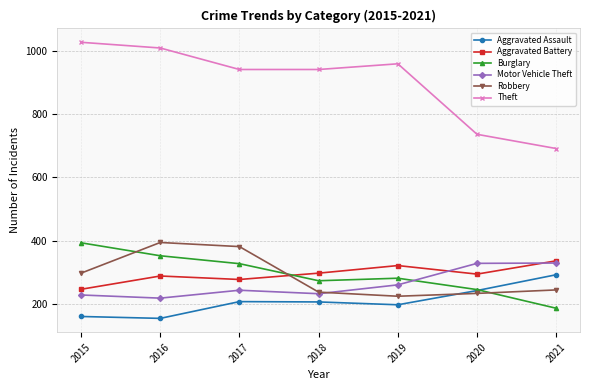

What is the total value across all series at 2016?

2415